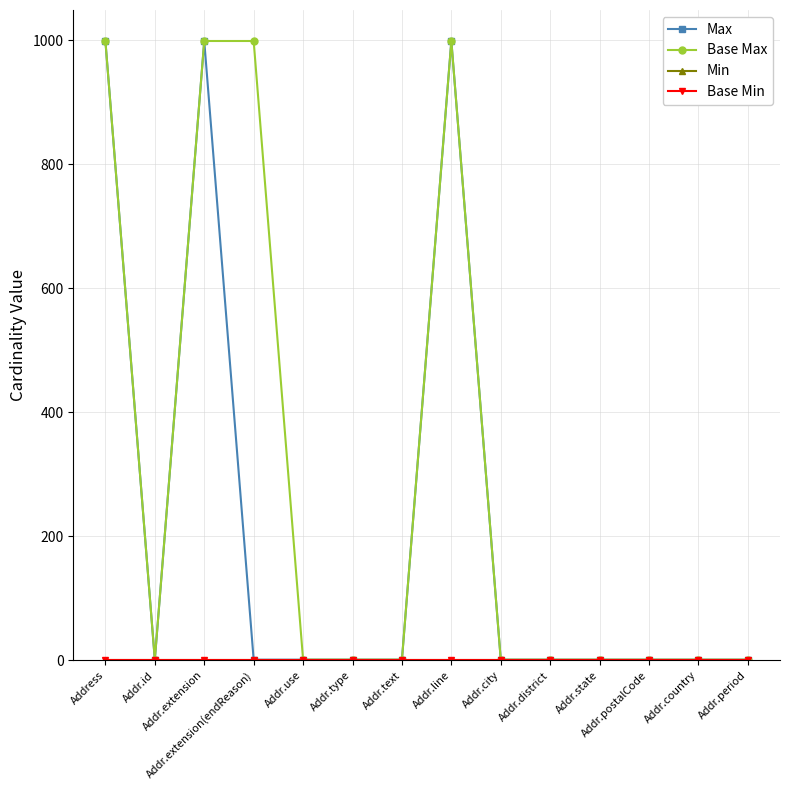

Which series has the largest total across all categories?

Base Max